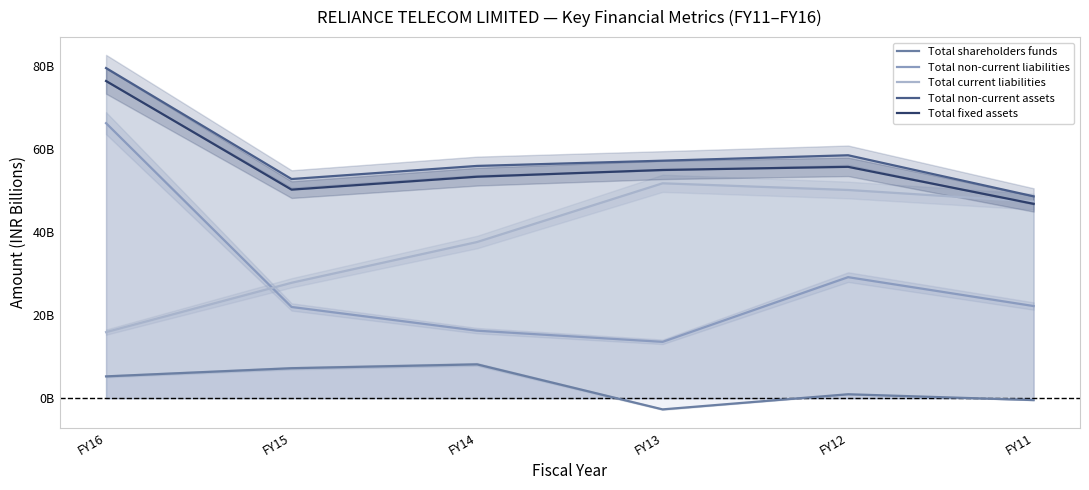

What is the minimum value for Total current liabilities?

15.9